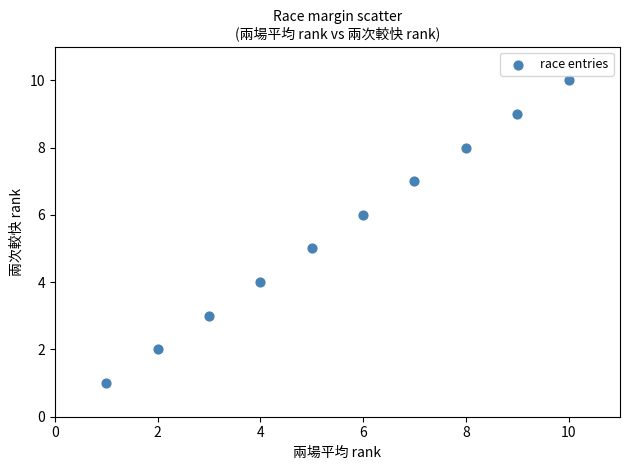

What is the range of Y values (max minus min)?

9